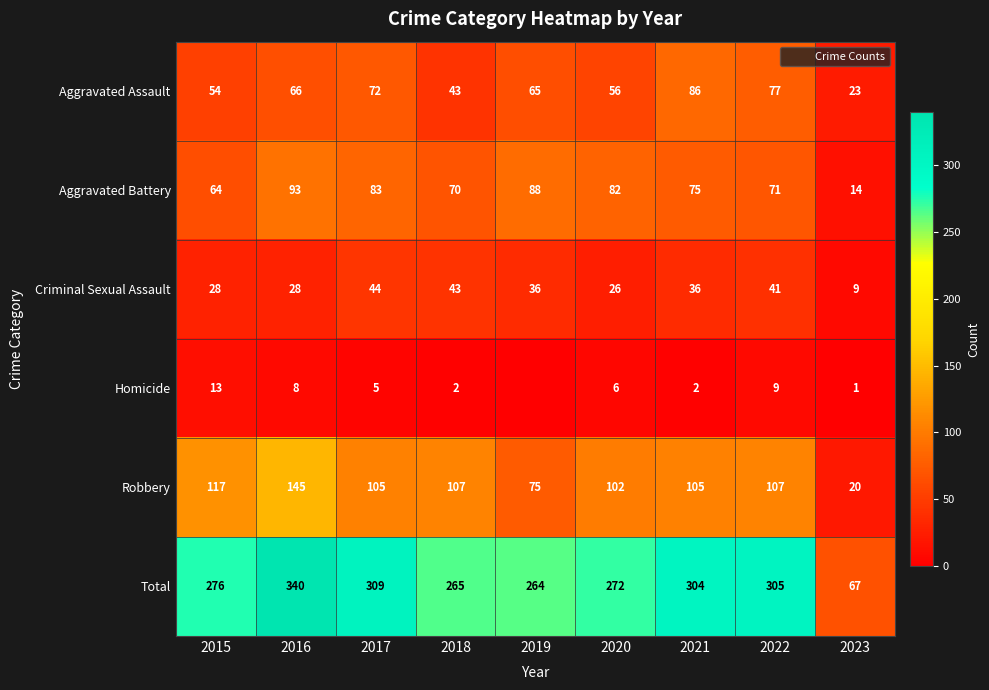

At which label is Criminal Sexual Assault closest to 26?

2020